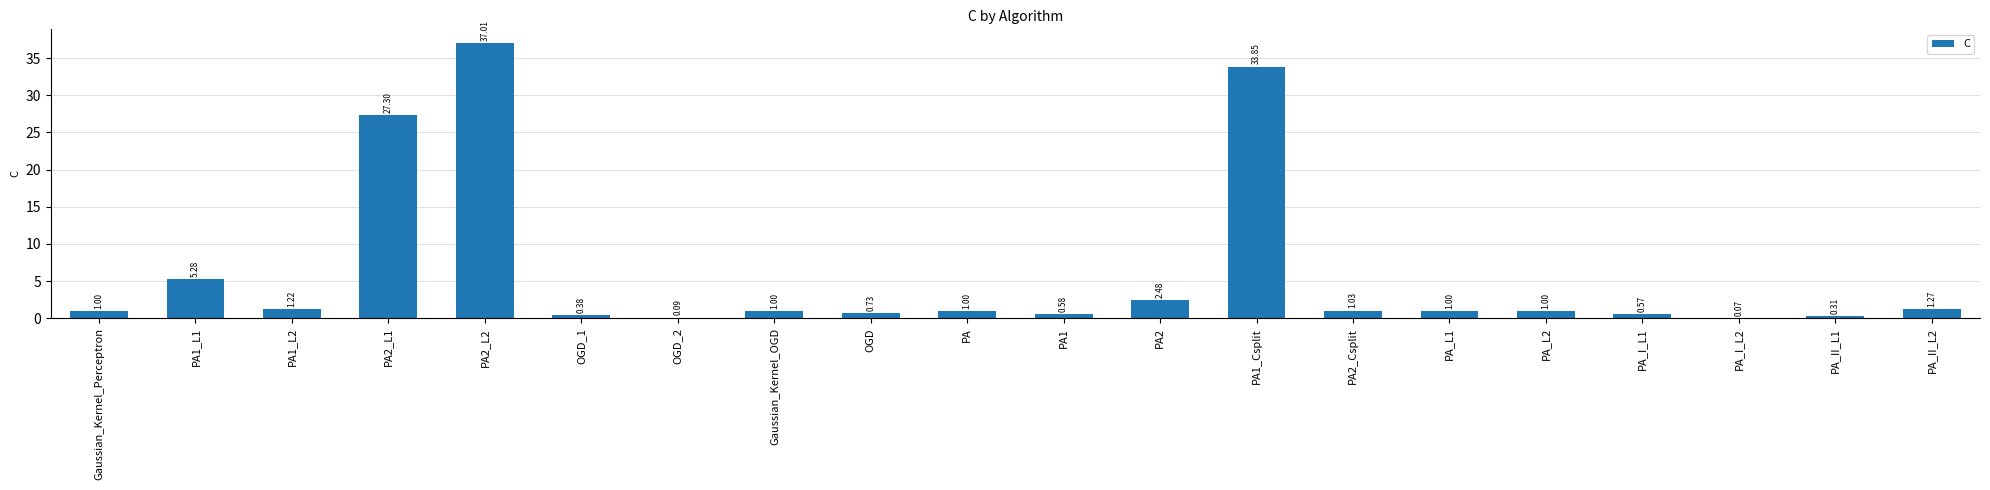

What is the change in value from PA2_L1 to PA2?

-24.8